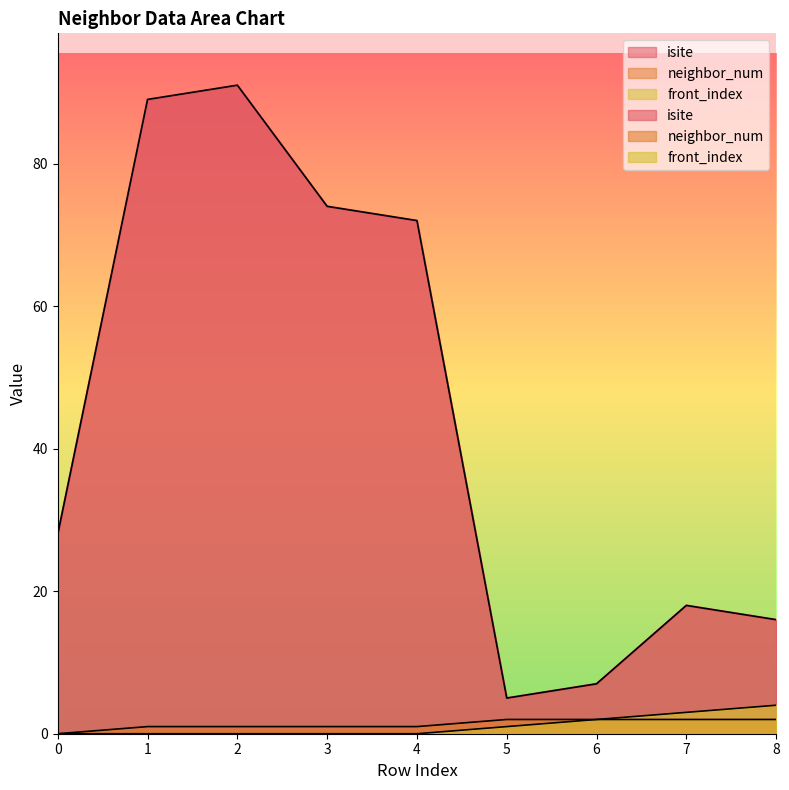

How many lines are shown in the chart?

3